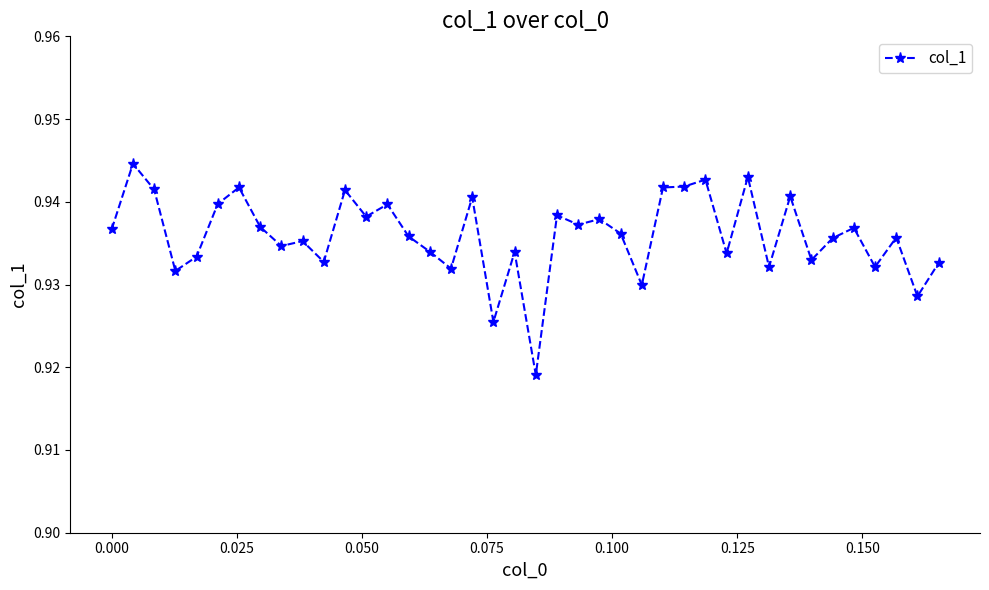

How many values are between 0 and 1?

40